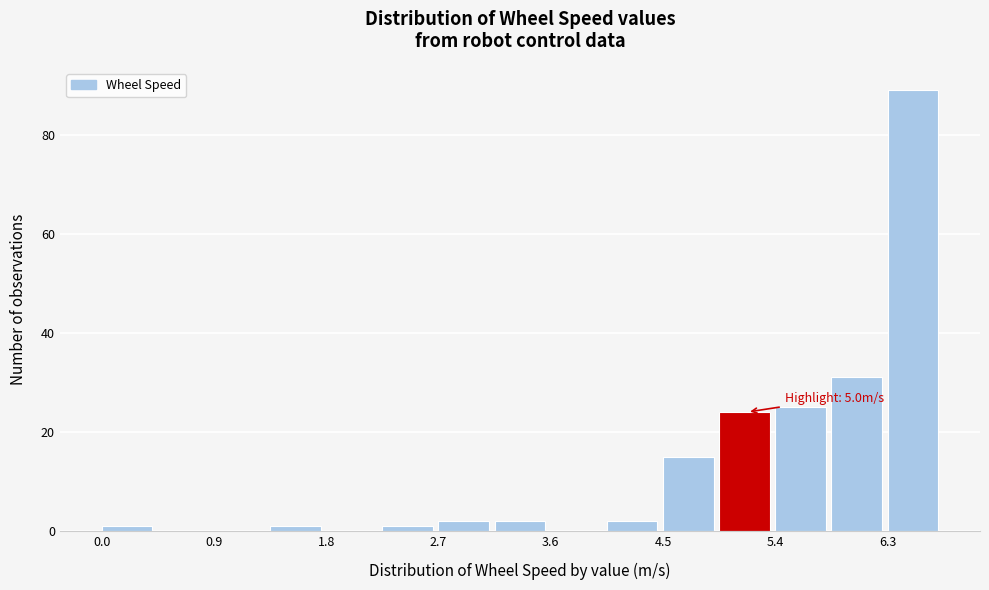

Which range on the x-axis has the tallest bar?

6.3 to 6.7